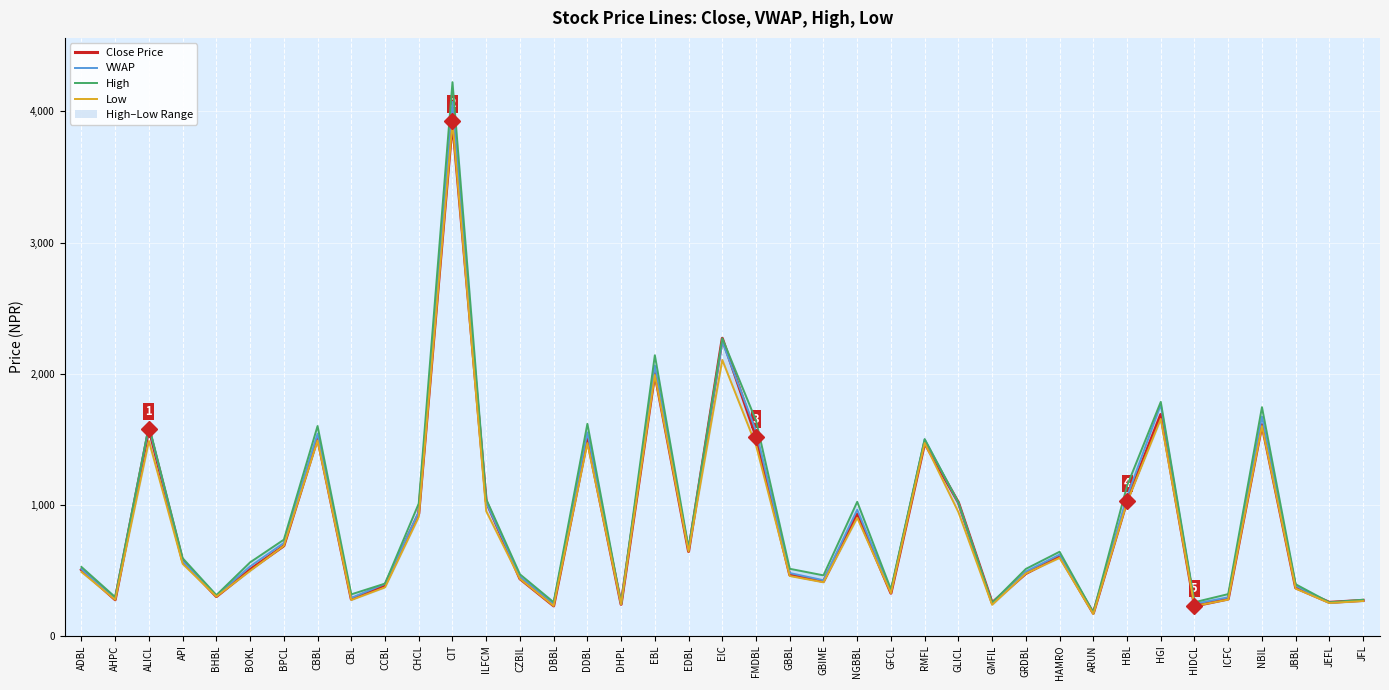

How many lines are shown in the chart?

4